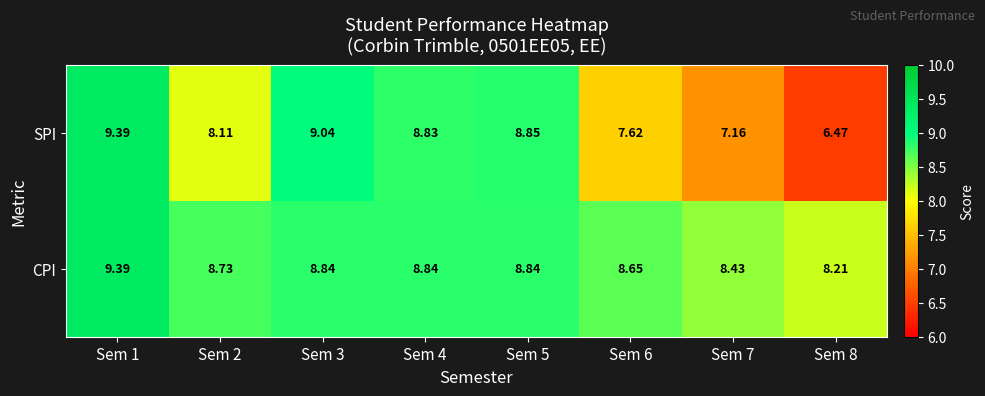

Which series has the largest total across all categories?

CPI